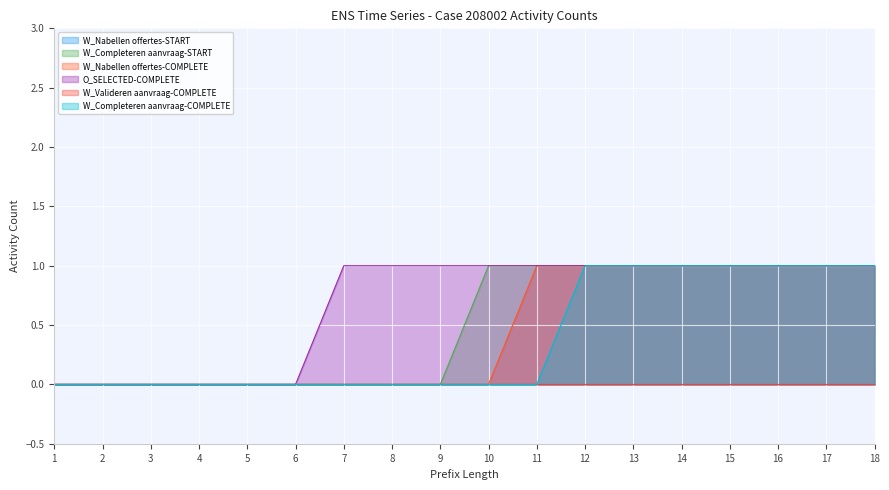

True or false: W_Nabellen offertes-COMPLETE has a value of 0 at 8.

True